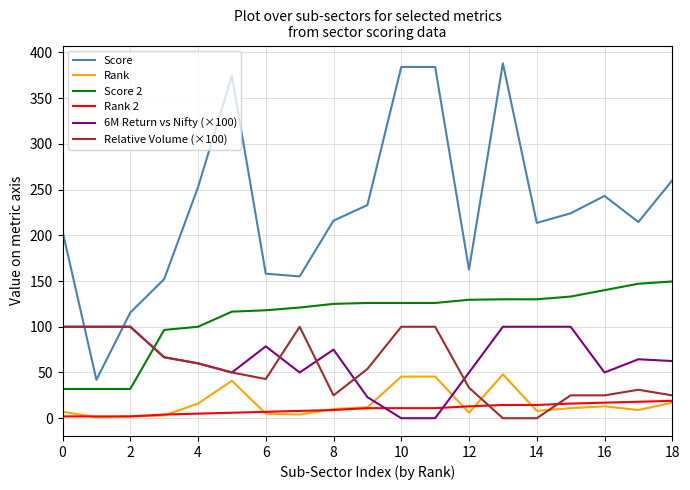

What is the lowest value of the Score 2 series?

32.0